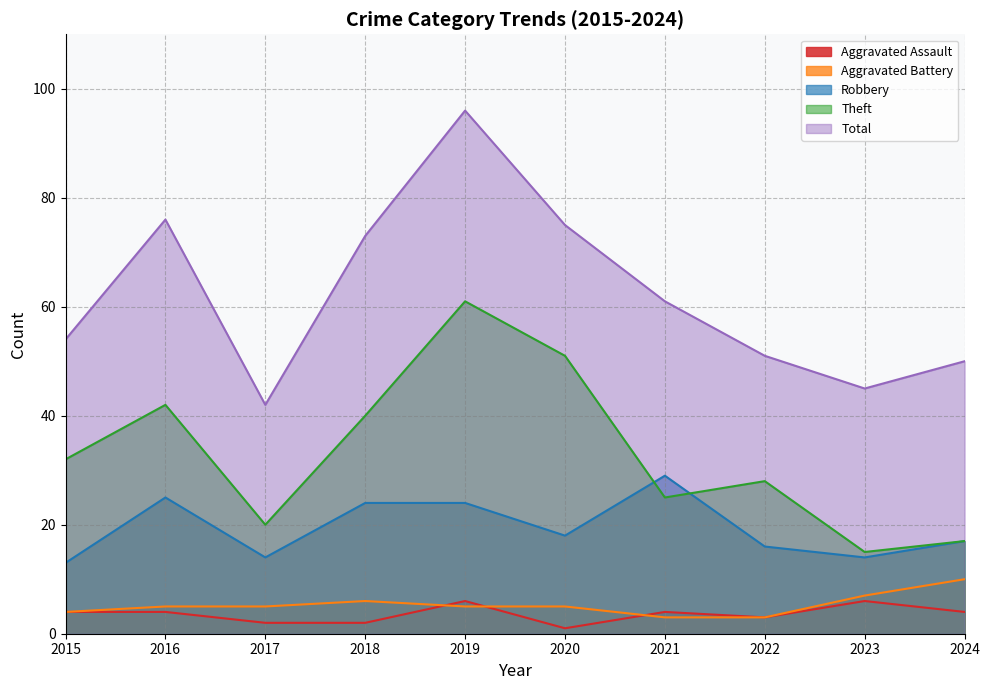

Rank the series by their maximum value, from highest to lowest.

Total, Theft, Robbery, Aggravated Battery, Aggravated Assault